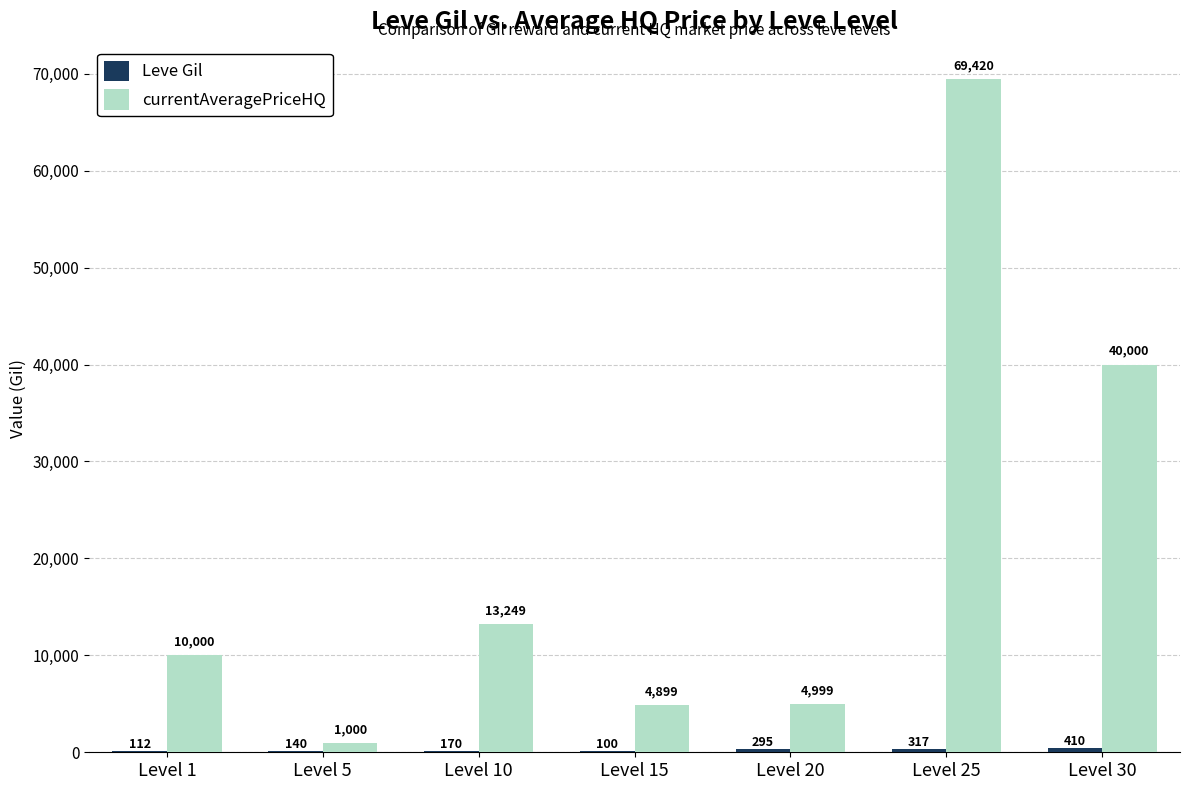

At which category is the sum across all series the highest?

Level 25